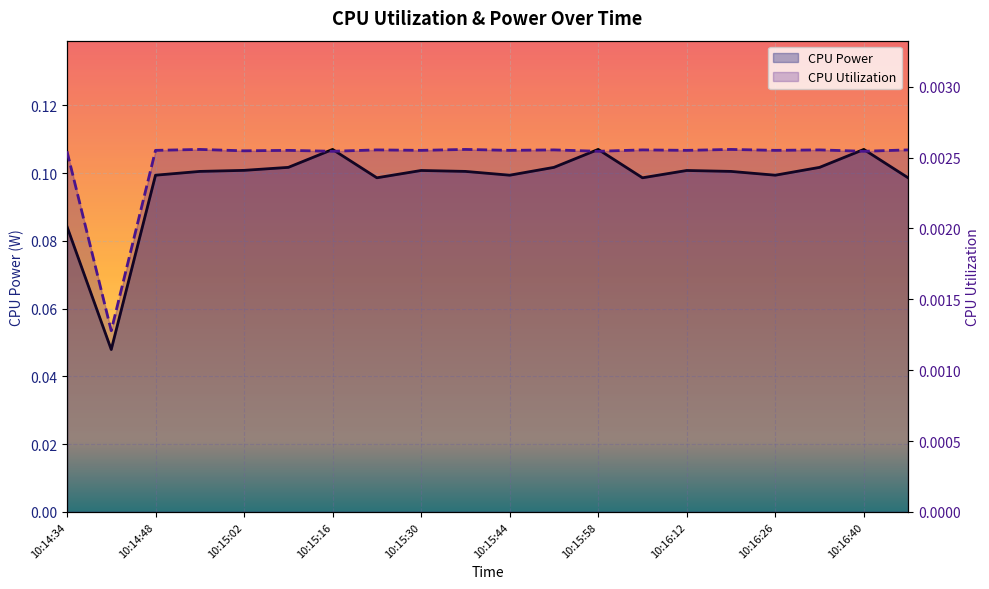

Rank the series by their average value, from lowest to highest.

CPU Utilization, CPU Power